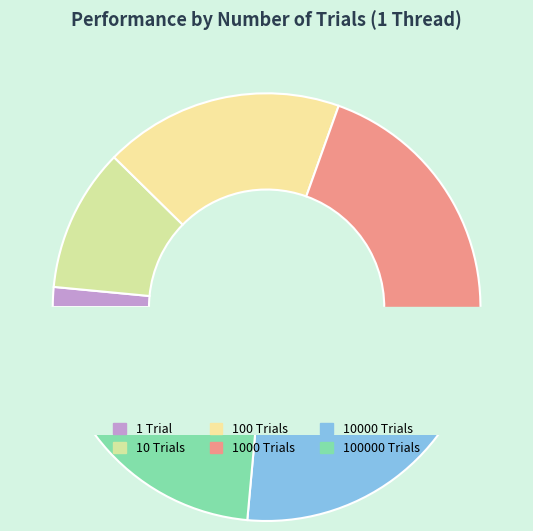

To the nearest percent, what is the average slice percentage?

17%